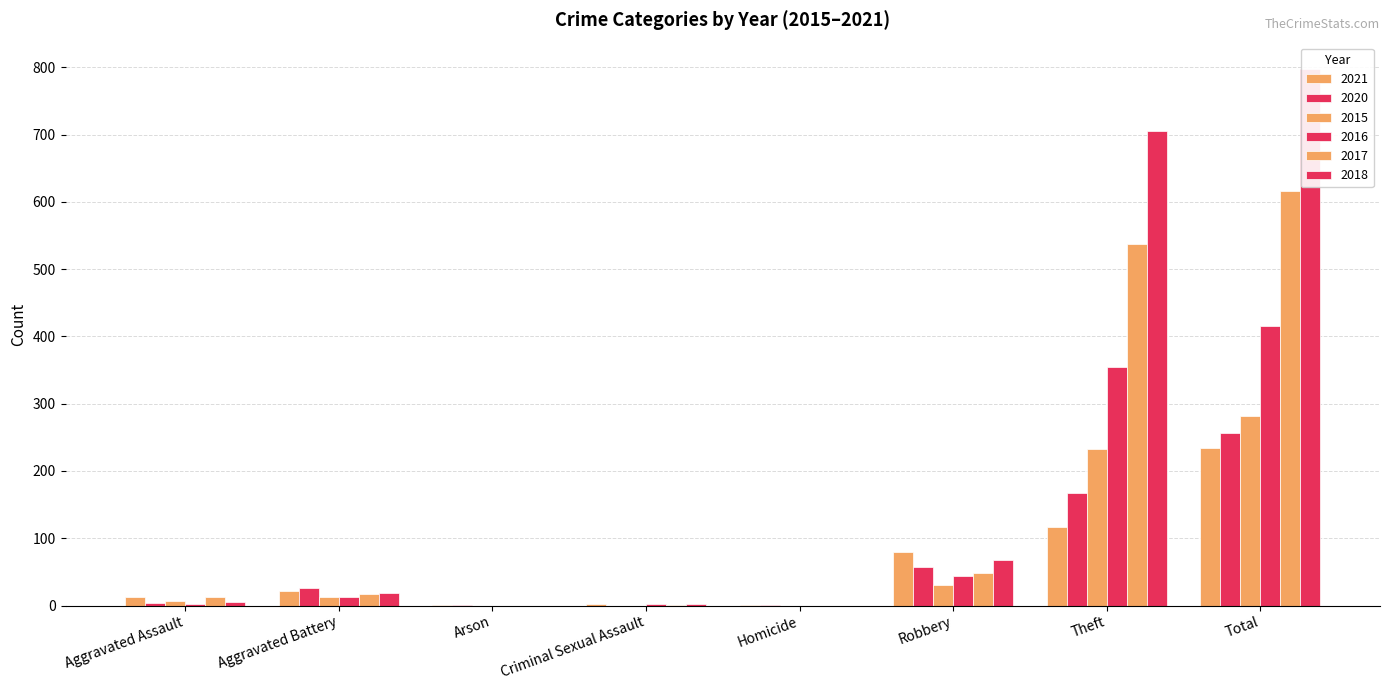

The 2020 series shows 2 at Arson. True or false?

False